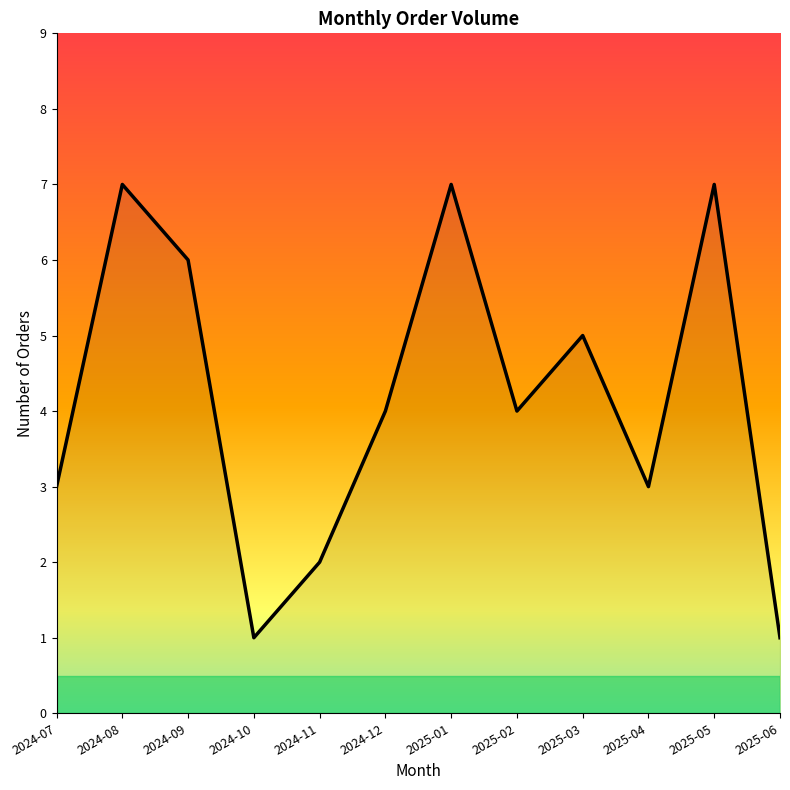

Does the chart have visible grid lines?

No